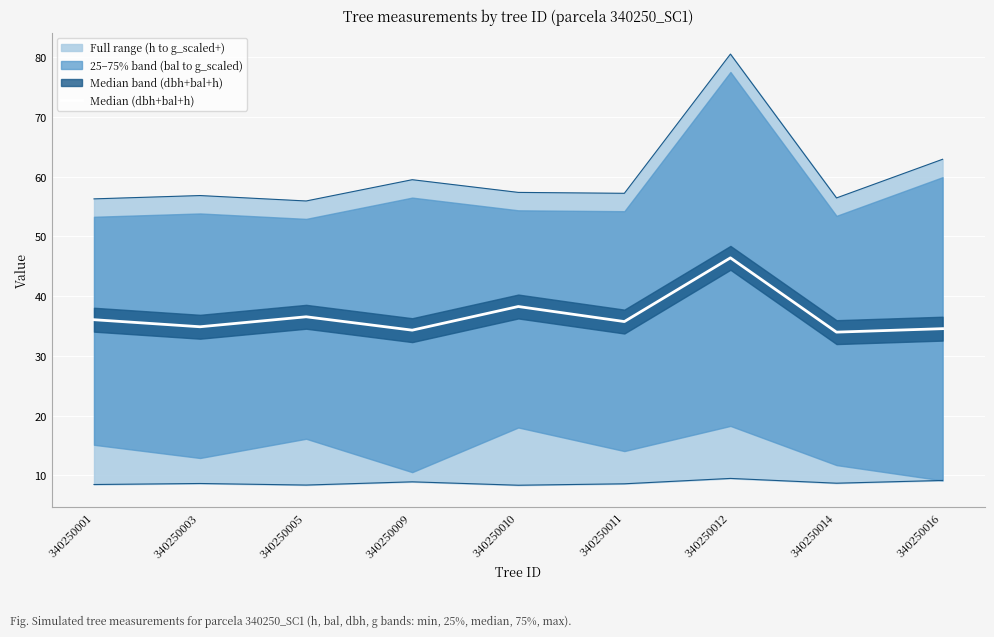

Approximately how many times larger is the value at 340250016 compared to 340250011?

1.0